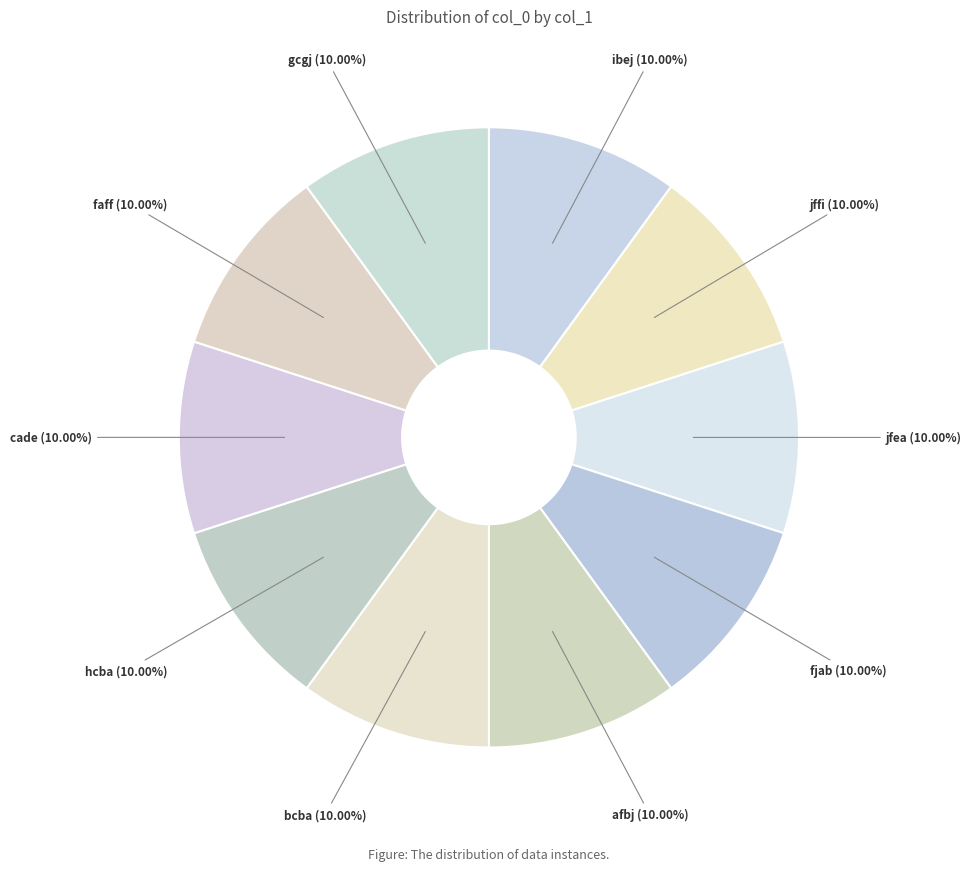

What percentage is the cade slice, to the nearest percent?

10%